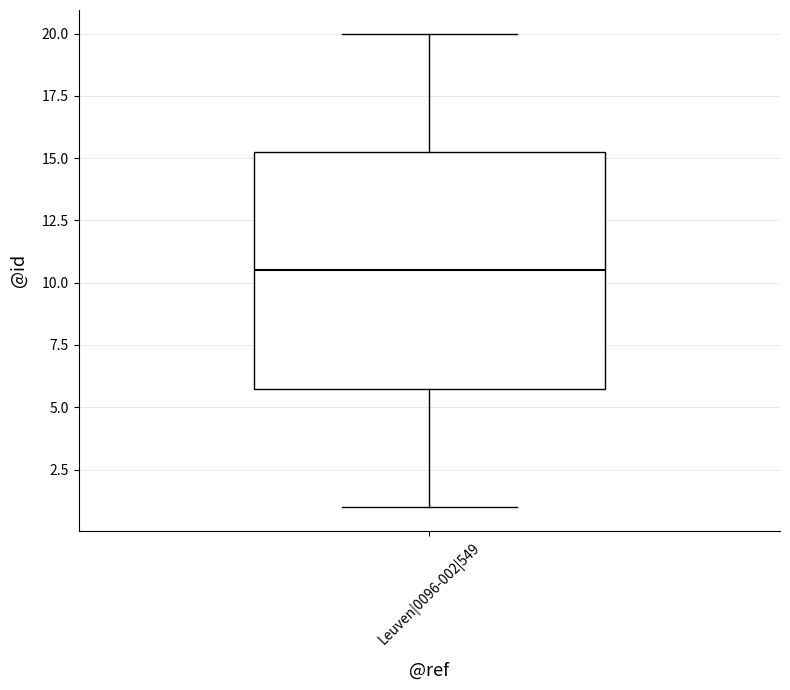

Read this box plot against the y-axis: the position of the median line, the range covered by the box, and the ends of both whiskers. The values are not printed on the chart, so give them approximately, as read against the axis.

median 10.5, box 6.0 to 15.5, whiskers 1.0 to 20.0